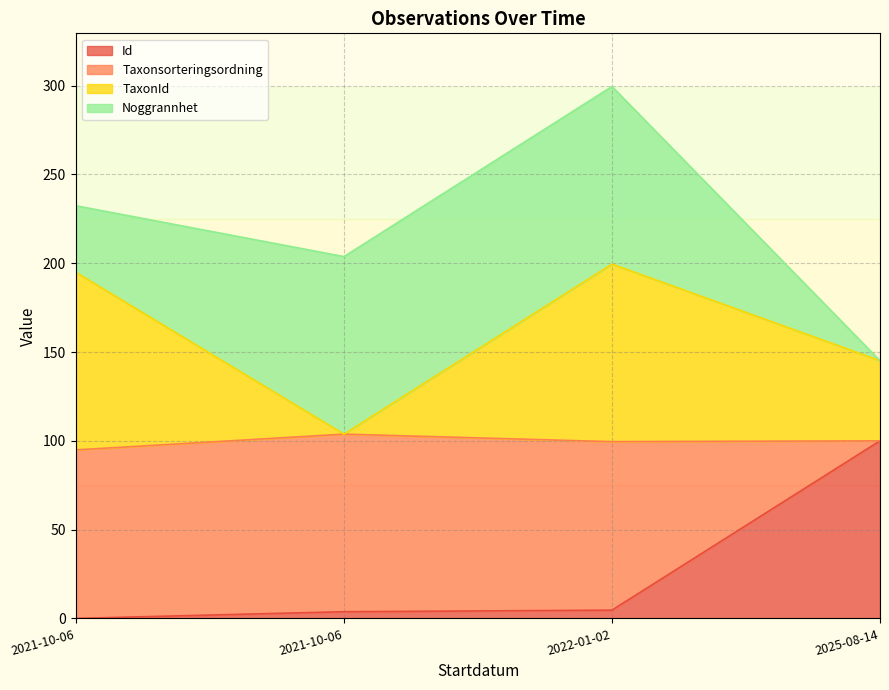

What is the label of the 3rd point from the left?

2022-01-02